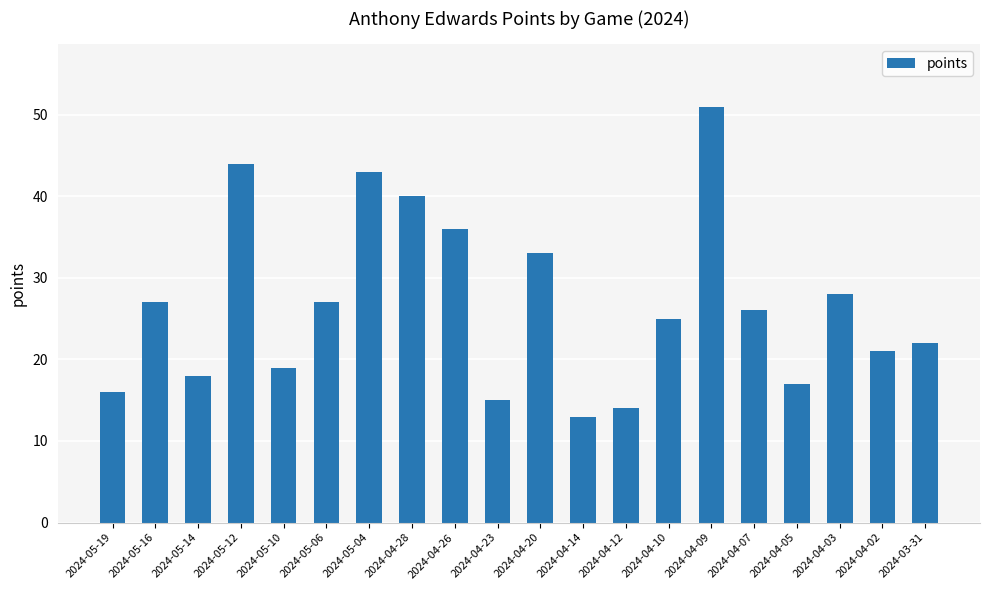

What is the label of the 18th bar from the right?

2024-05-14